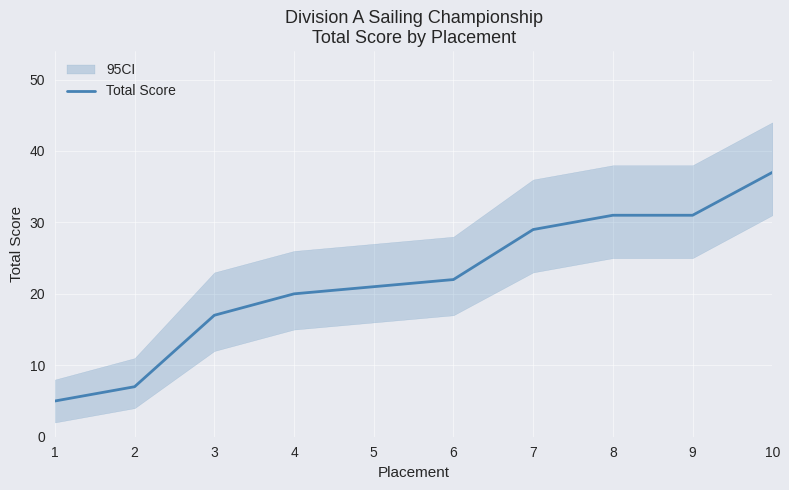

What is the minimum value shown in the chart?

5